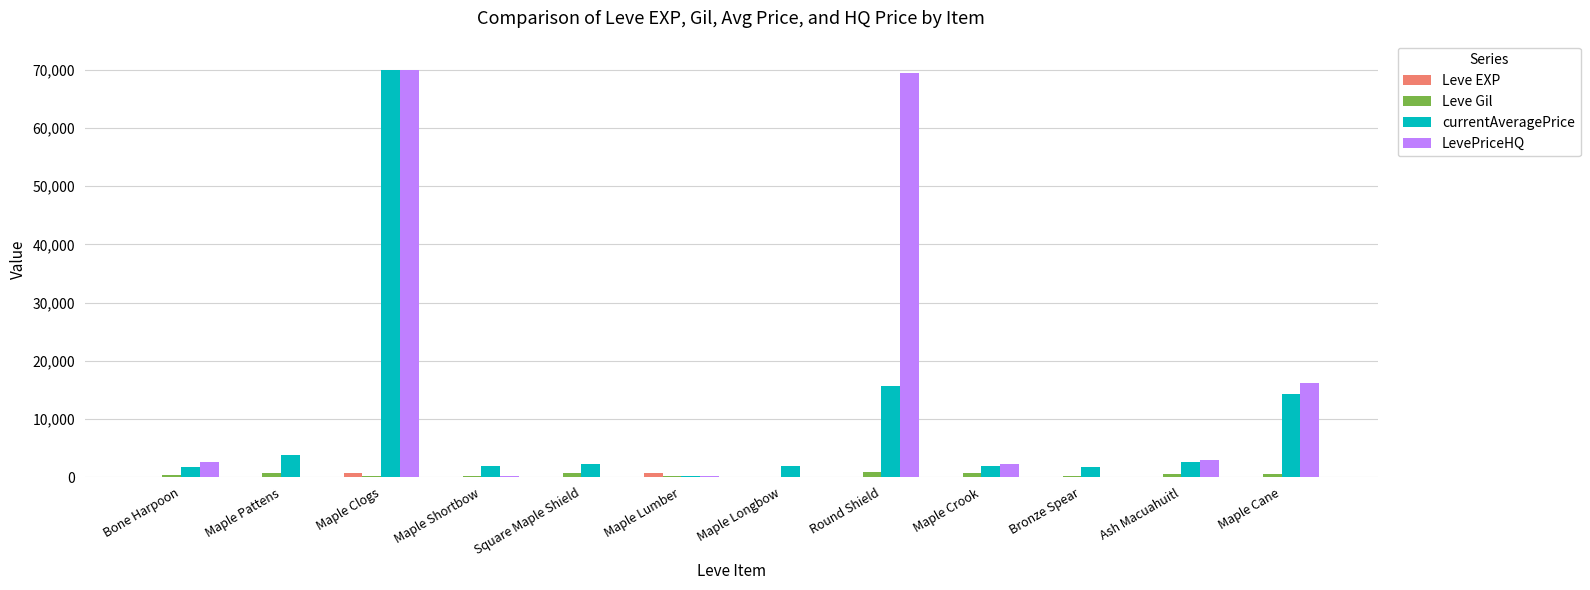

How many groups of bars are there?

12